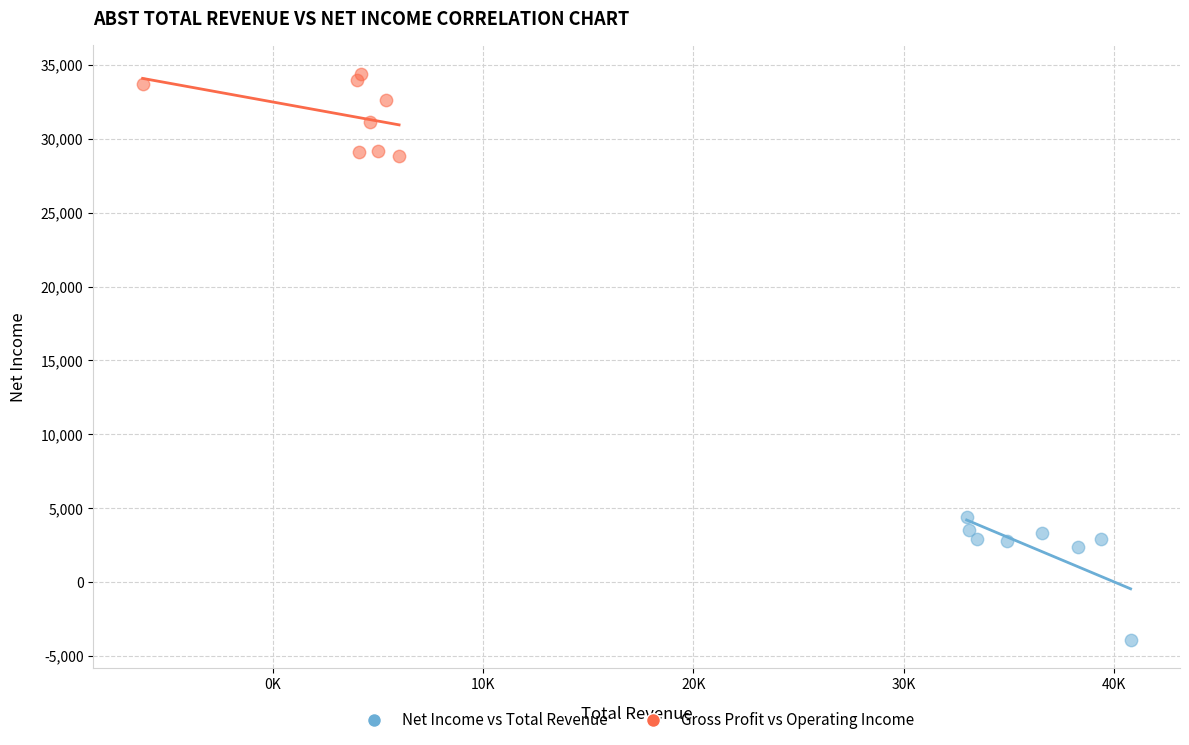

Which series contains the lowest Y value?

Net Income vs Total Revenue